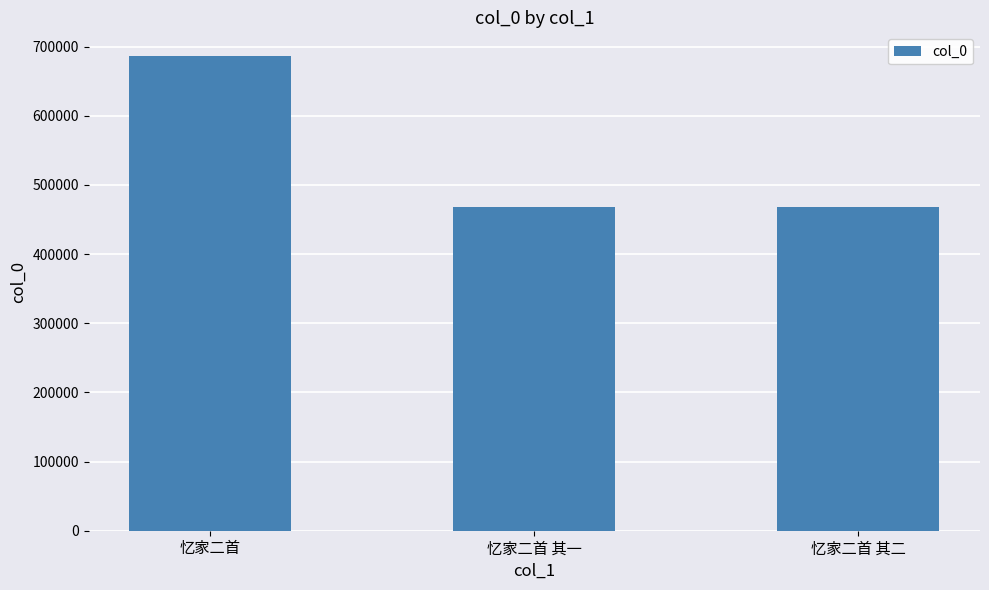

What is the change in value from 忆家二首 to 忆家二首 其二?

-218123